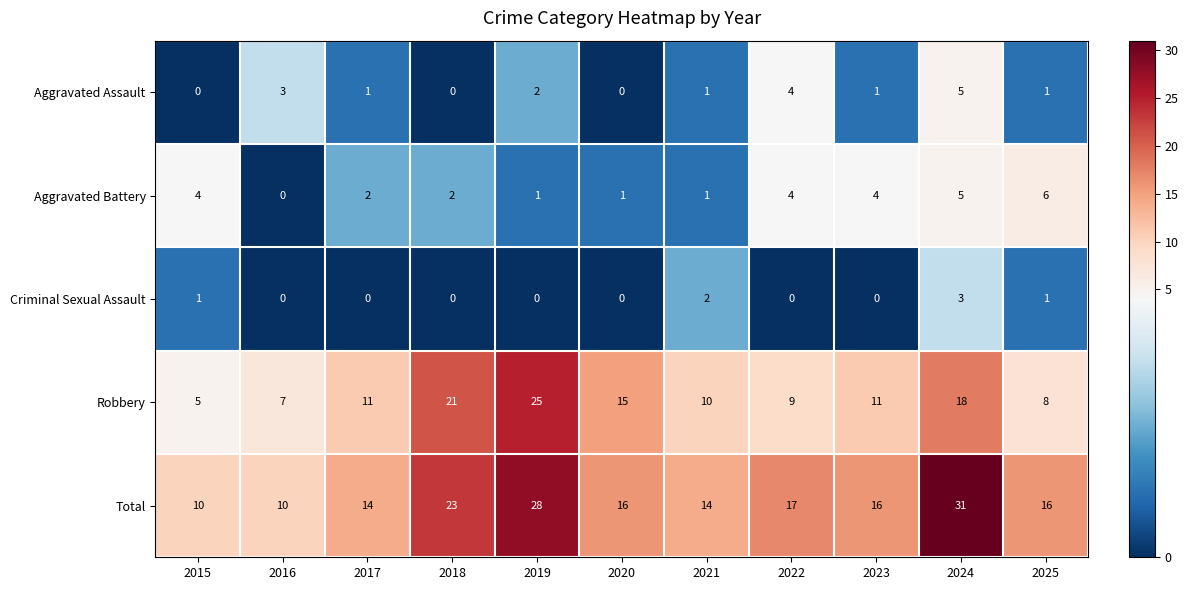

List the series in order of their peak value, lowest first.

Criminal Sexual Assault, Aggravated Assault, Aggravated Battery, Robbery, Total